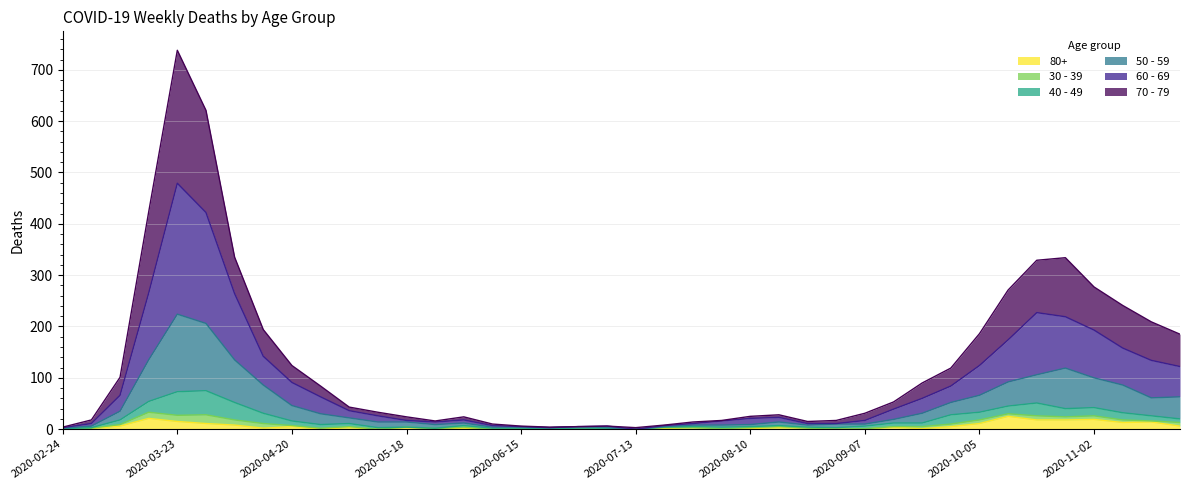

True or false: 70 - 79 and 80+ cross at least once.

False